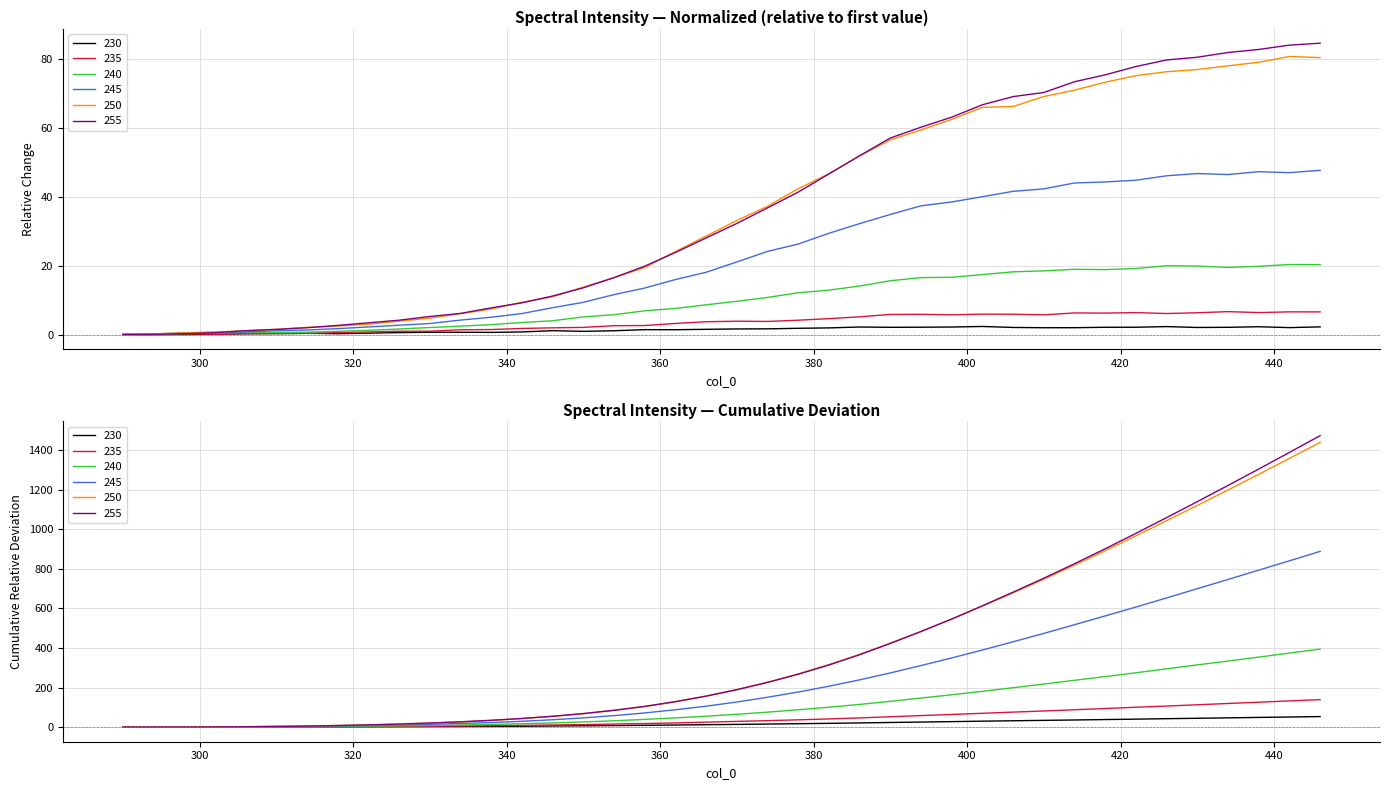

Which series has the largest total across all categories?

255